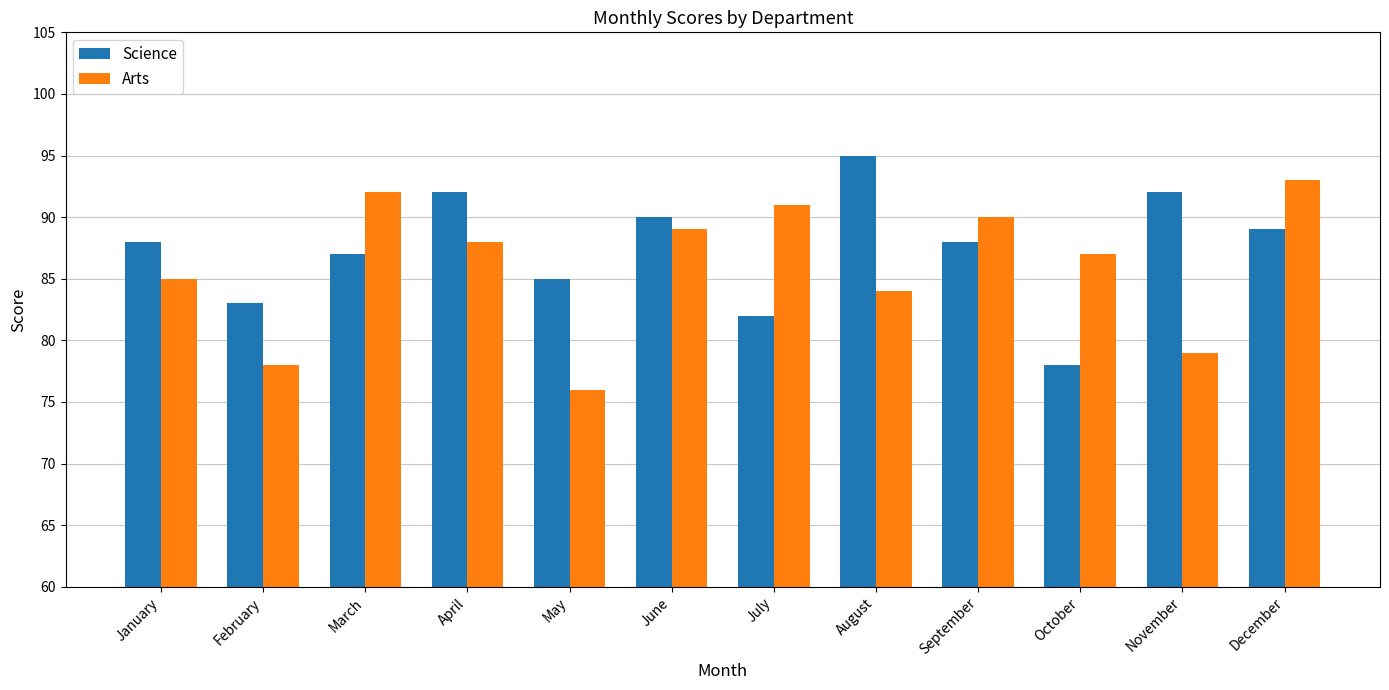

Read the Science value at March.

87